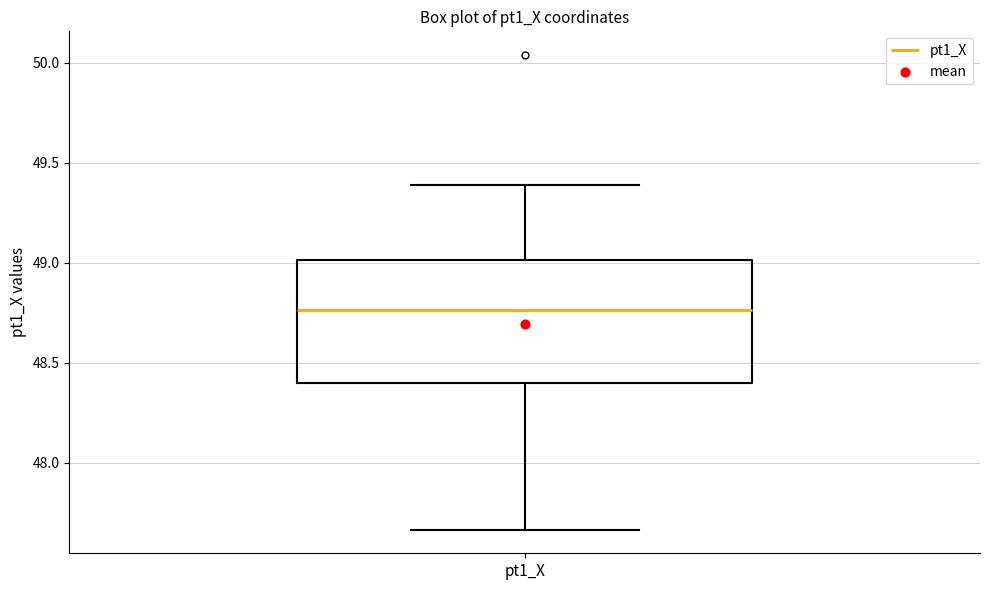

Where does the median line of the box for pt1_X sit on the y-axis? The values are not printed on the chart, so give them approximately, as read against the axis.

48.75